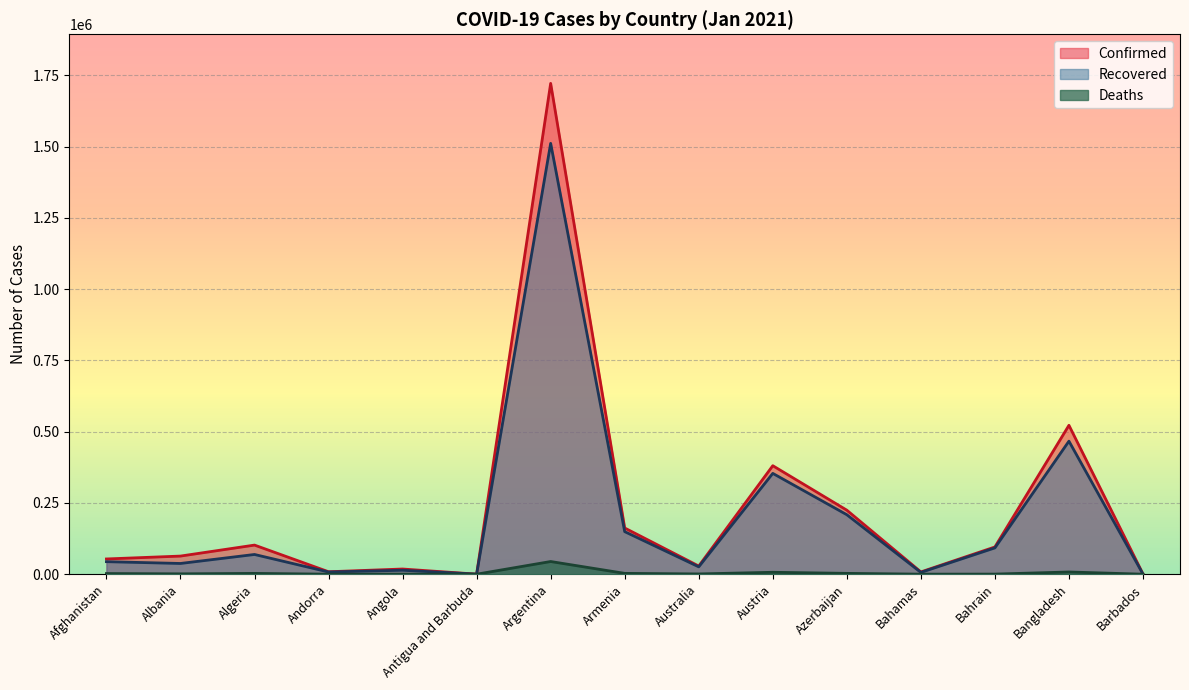

How many distinct data groups are displayed?

3